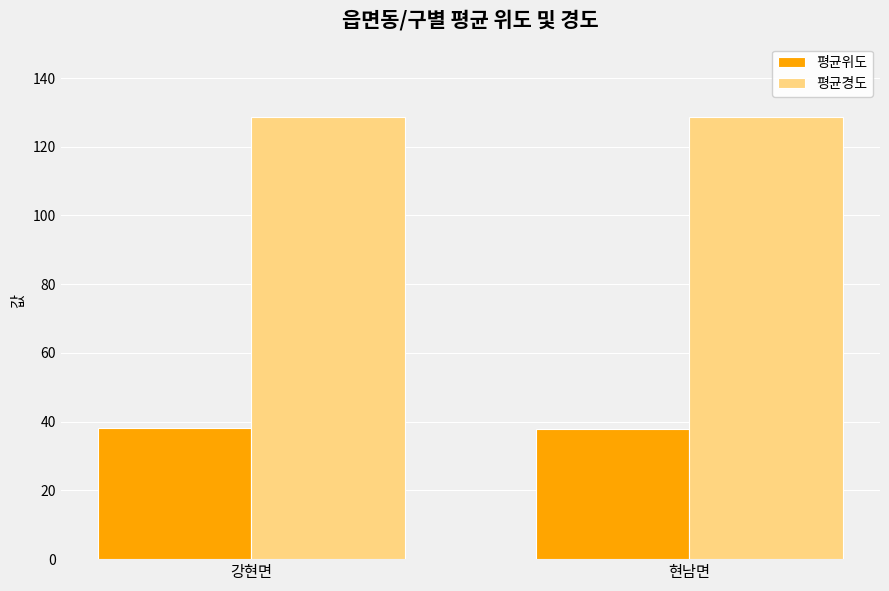

What is the spread (max minus min) of values at 강현면?

90.5